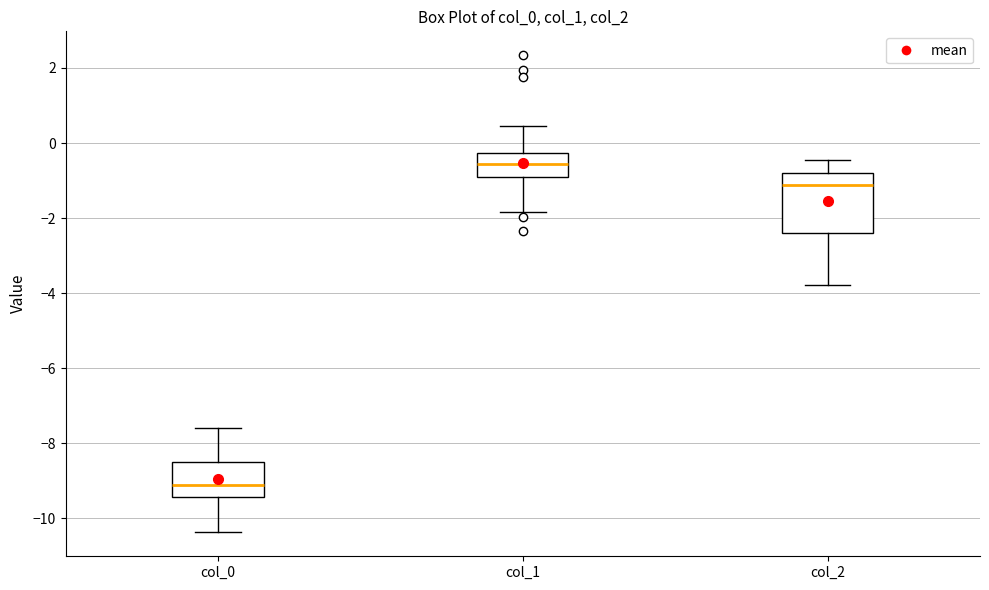

Reading left to right, transcribe this box plot: for each box, give where its median line is, the range the box spans, and where its two whiskers end, as read against the y-axis. The values are not printed on the chart, so give them approximately, as read against the axis.

col_0: median -9.2, box -9.4 to -8.4, whiskers -10.4 to -7.6
col_1: median -0.6, box -1.0 to -0.2, whiskers -1.8 to 0.4
col_2: median -1.2, box -2.4 to -0.8, whiskers -3.8 to -0.4